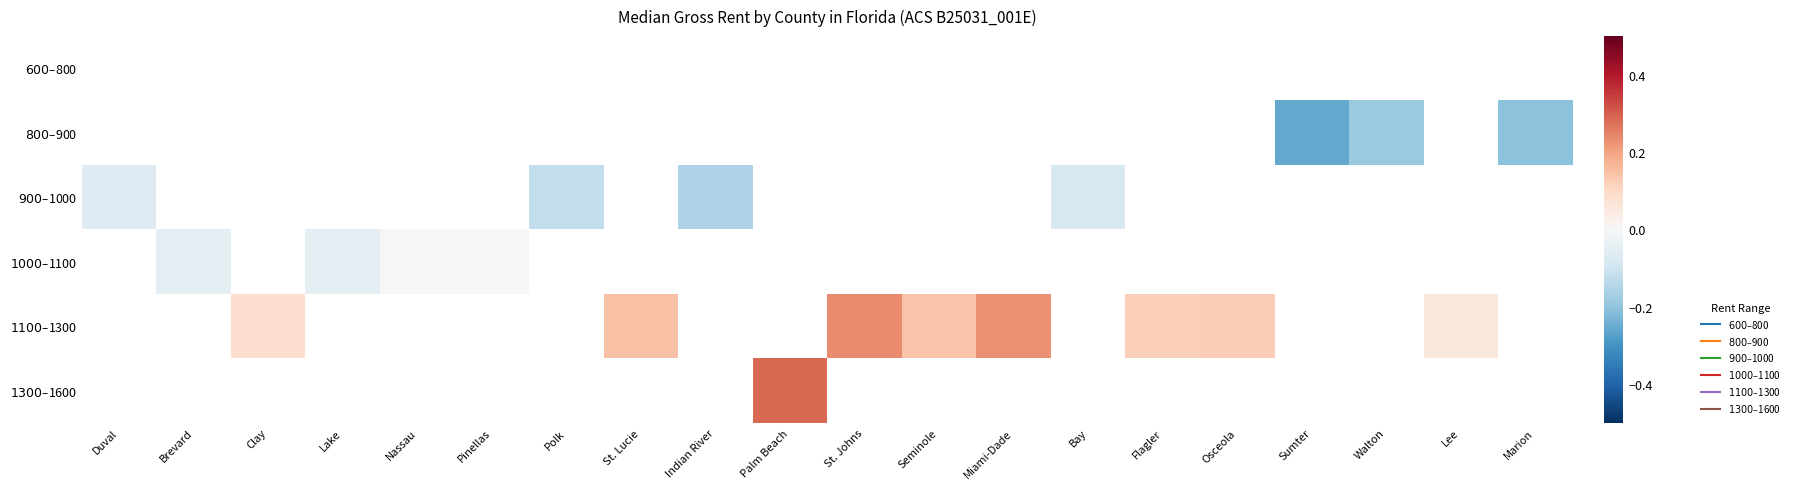

Between Indian River and Clay, which is larger?

Clay